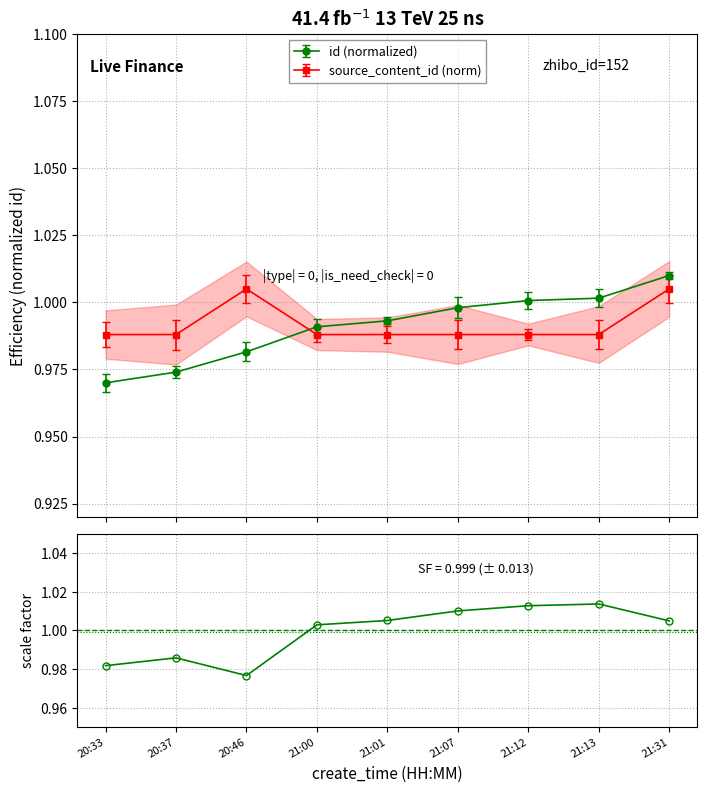

What is the maximum value shown in the chart?

1.0